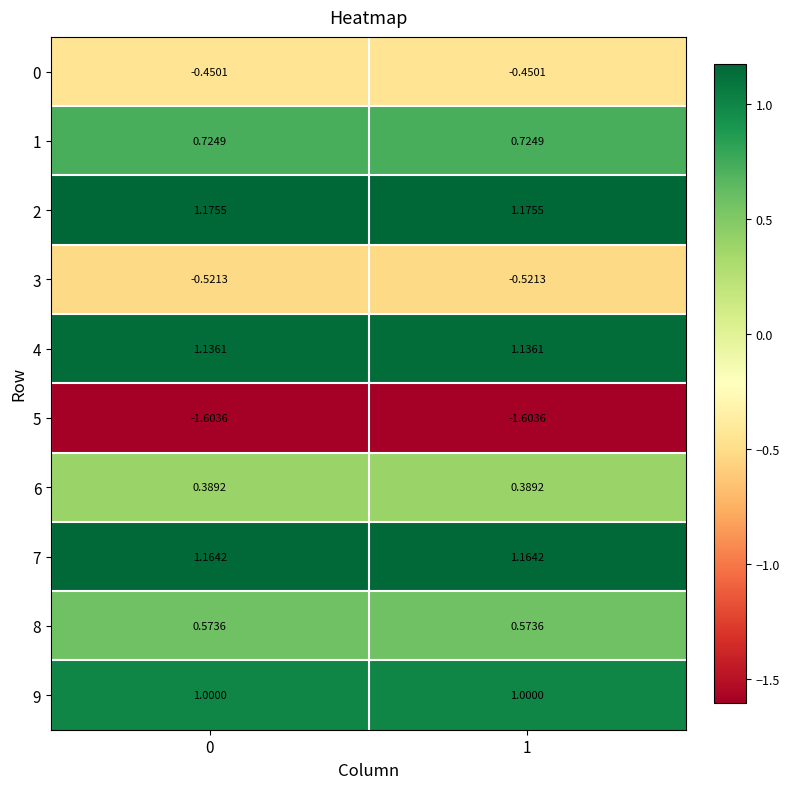

Is the value of 9 at 0 greater than the value of 4 at 0?

No